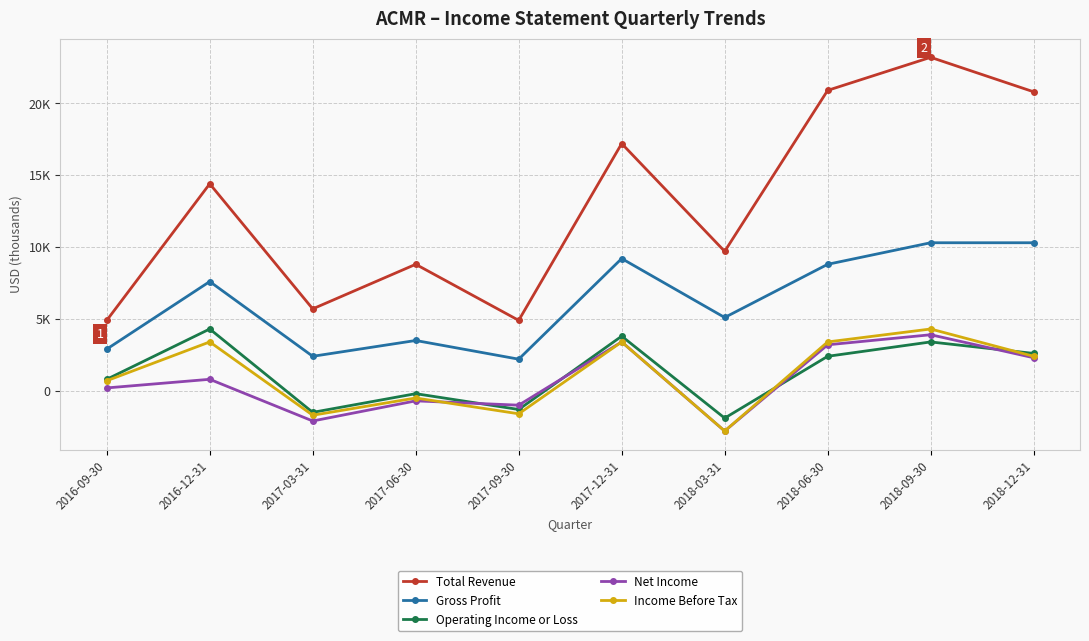

What is the value of the Total Revenue point at the 7th from the left?

9700